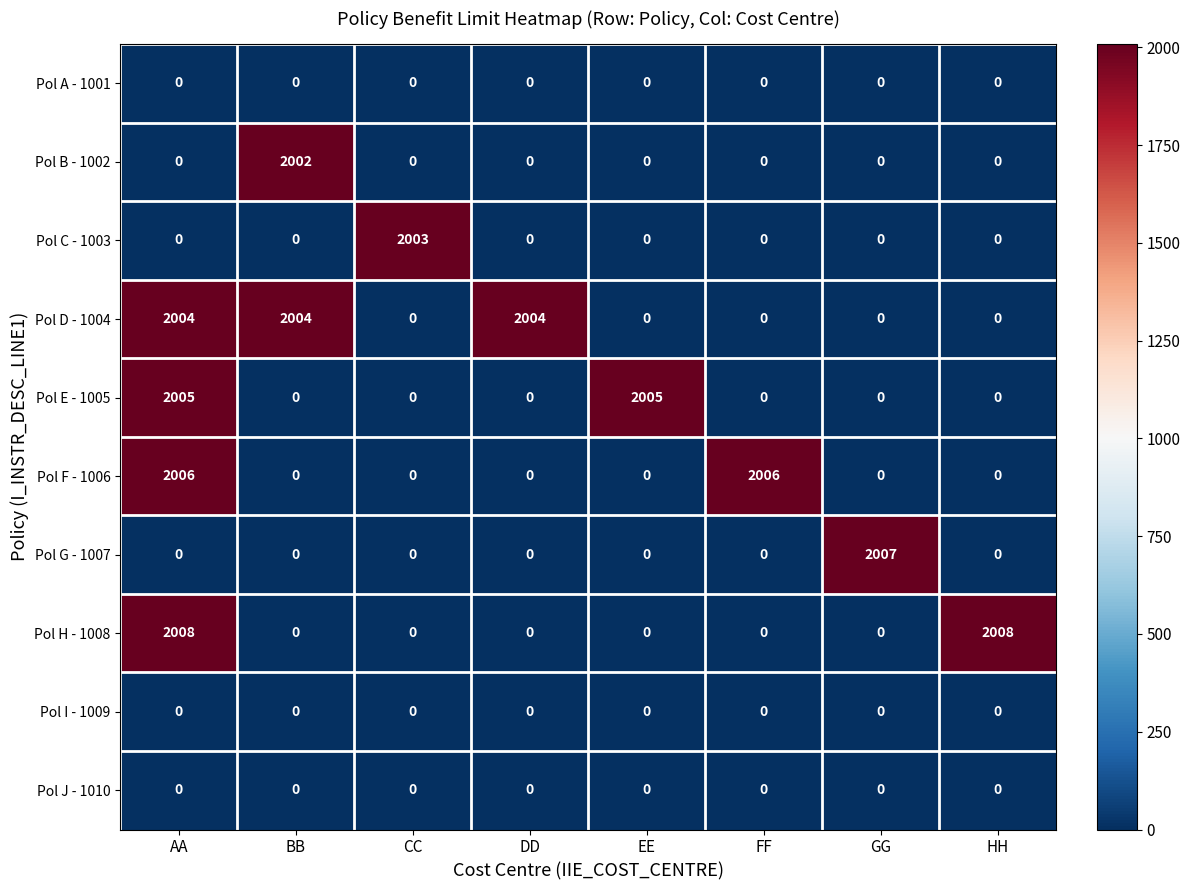

What is the maximum value shown in the chart?

2008